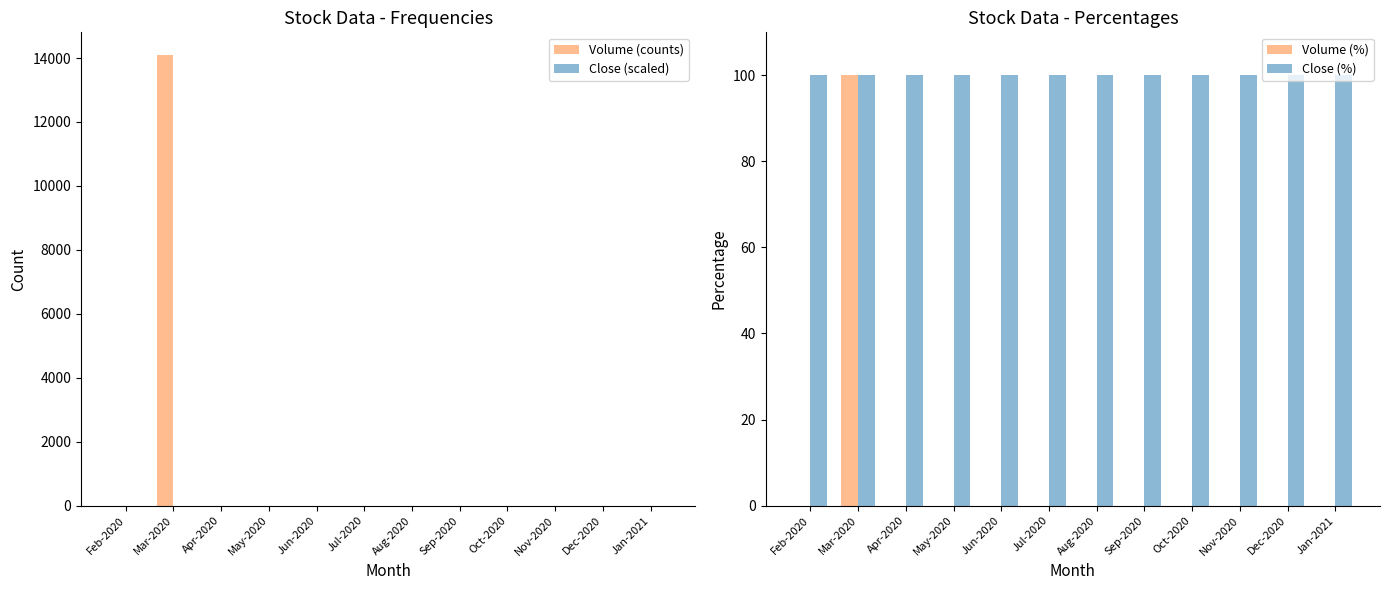

Which category has the highest value across all series?

Mar-2020